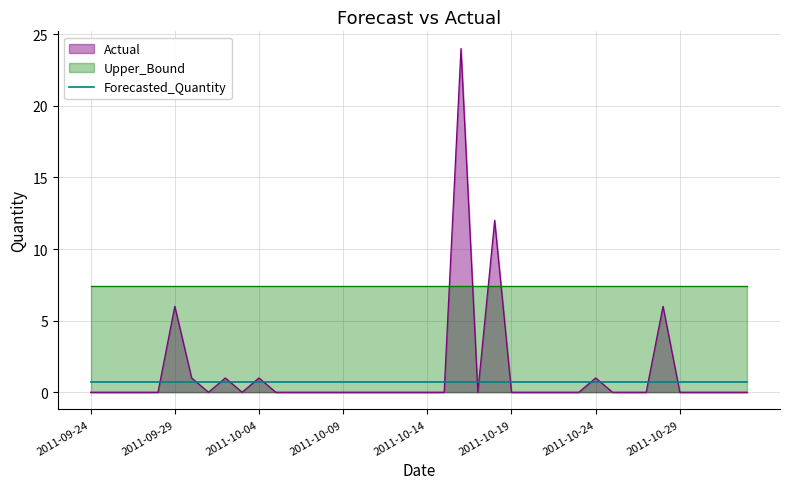

Is the value of Upper_Bound at 2011-10-03 greater than the value of Forecasted_Quantity at 2011-10-01?

Yes